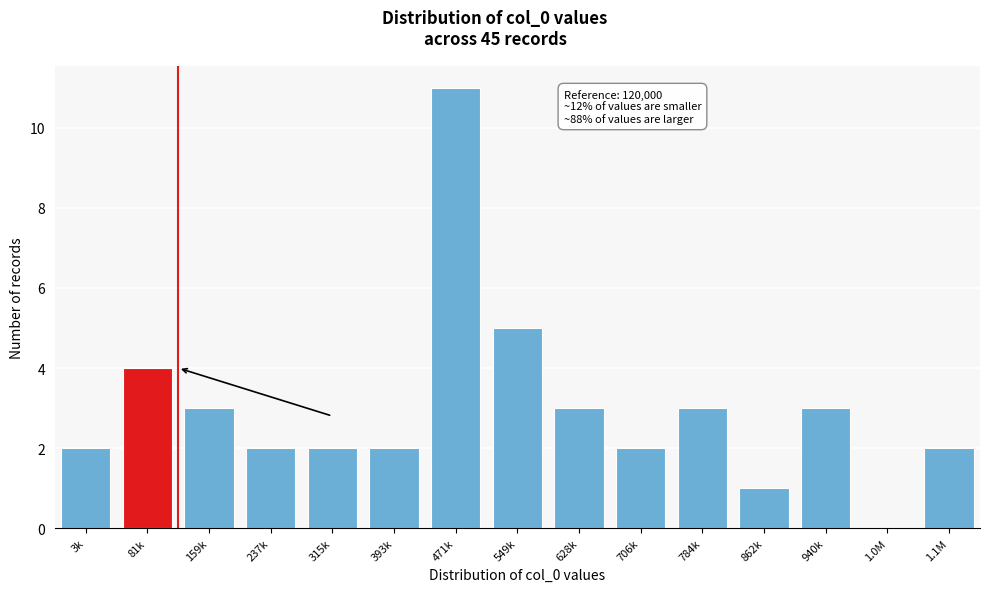

Reading left to right, transcribe all the data shown in this chart.

3k=2	81k=4	159k=3	237k=2	315k=2	393k=2	471k=11	549k=5	628k=3	706k=2	784k=3	862k=1	940k=3	1.0M=0	1.1M=2